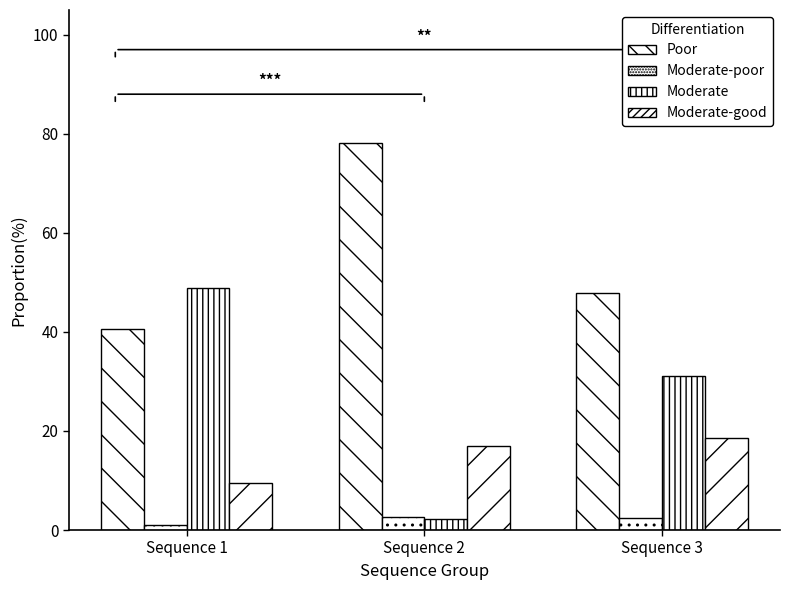

What is the smallest value displayed?

1.1